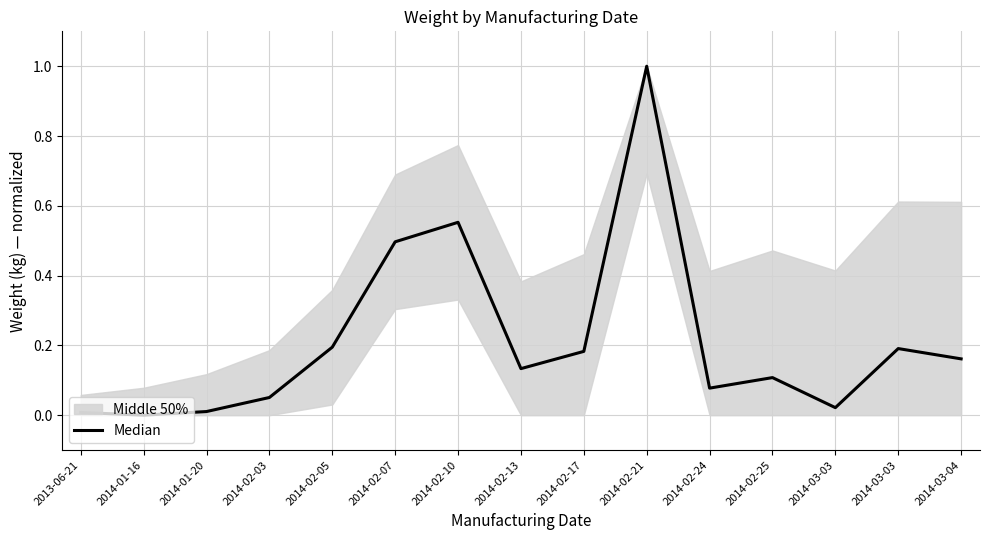

Reading left to right, what are all the values shown in this chart?

2013-06-21=0.0	2014-01-16=0.0	2014-01-20=0.0	2014-02-03=0.1	2014-02-05=0.2	2014-02-07=0.5	2014-02-10=0.6	2014-02-13=0.1	2014-02-17=0.2	2014-02-21=1.0	2014-02-24=0.1	2014-02-25=0.1	2014-03-03=0.0	2014-03-03=0.2	2014-03-04=0.2